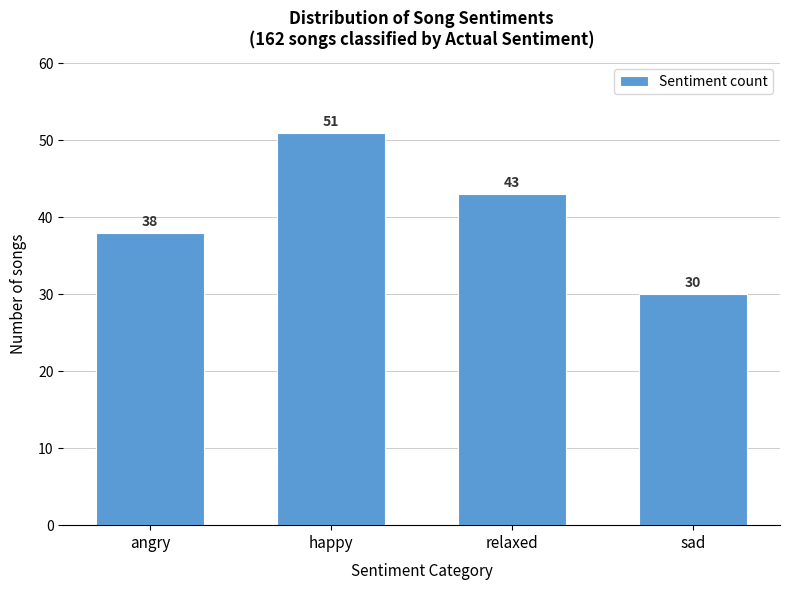

Reading left to right, list all the values displayed in this chart.

angry=38	happy=51	relaxed=43	sad=30